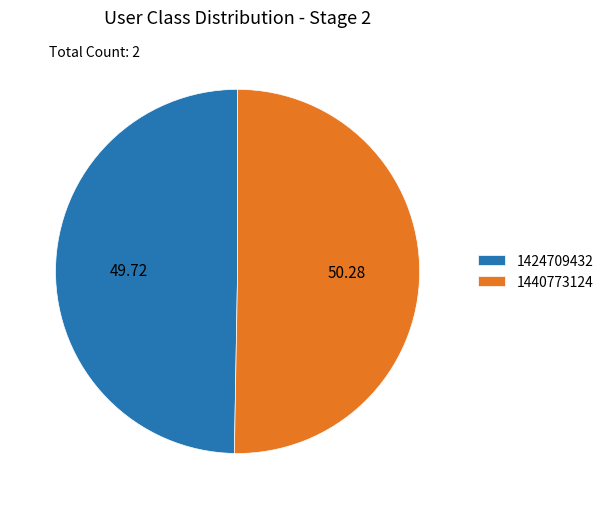

How many slices are in this pie chart?

2